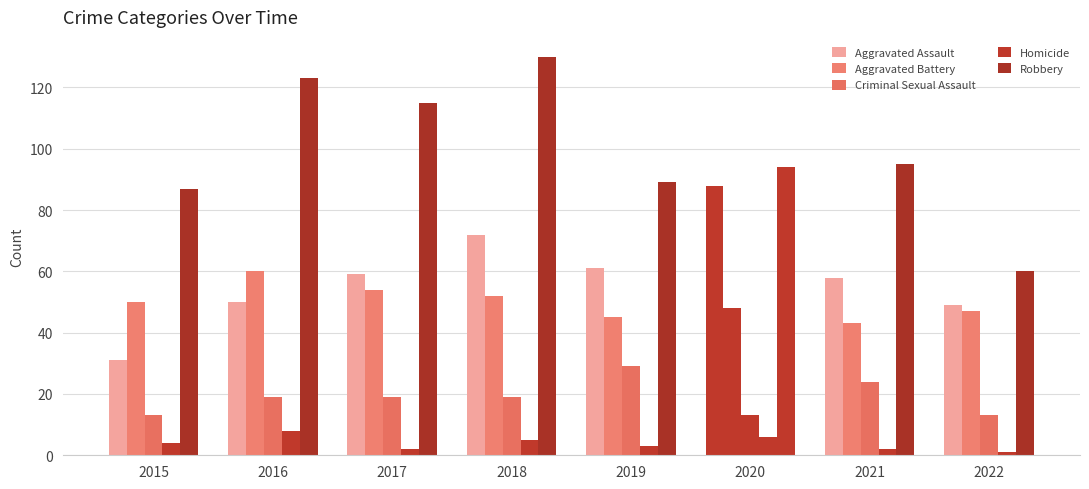

How many data points in Homicide are less than 4?

4